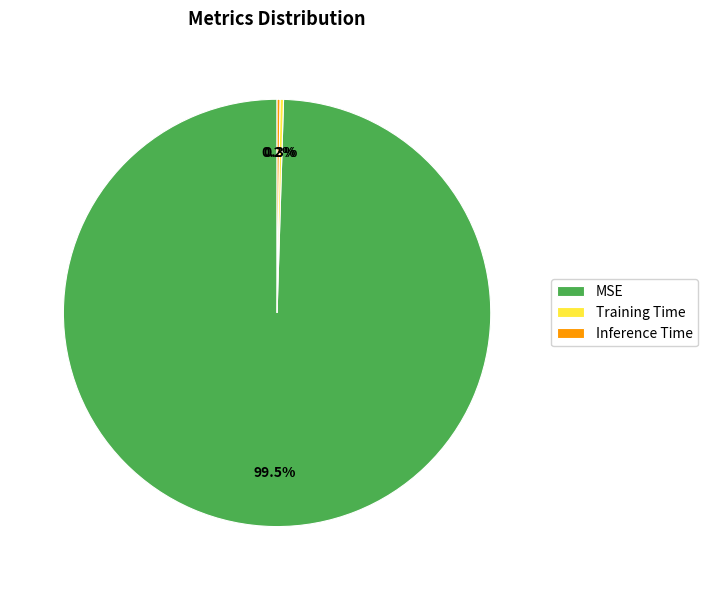

Which slice is the largest?

MSE